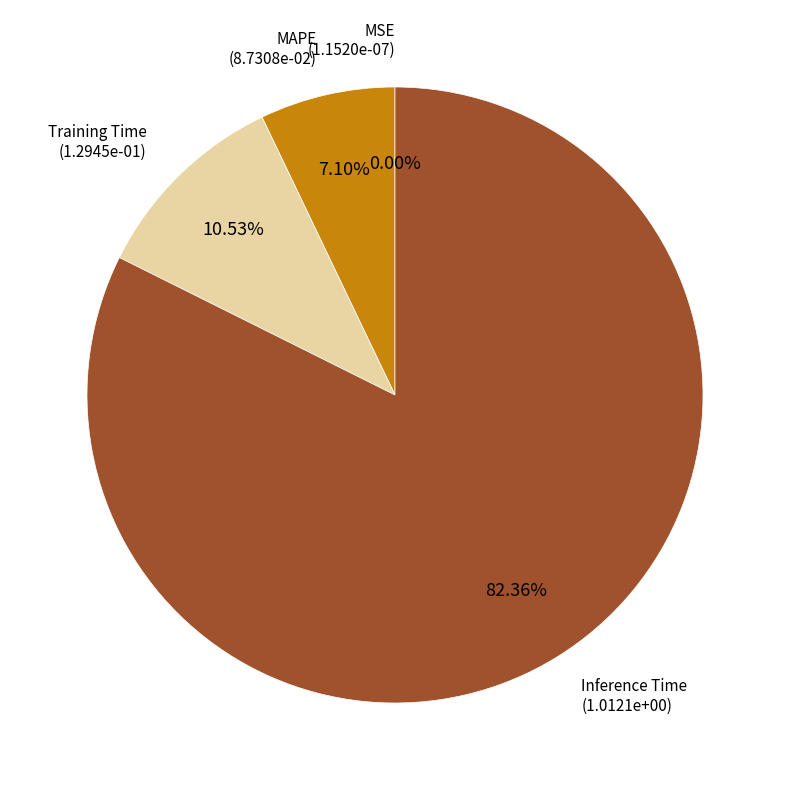

Is there a majority slice in this chart?

Yes